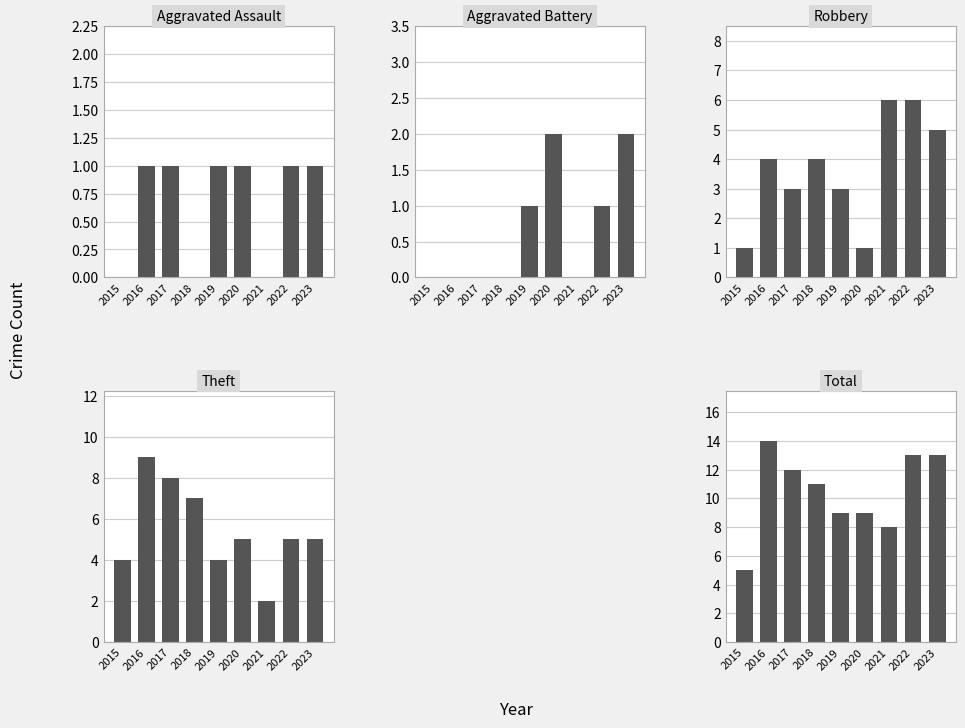

Which series changed the most between 2015 and 2018?

Total